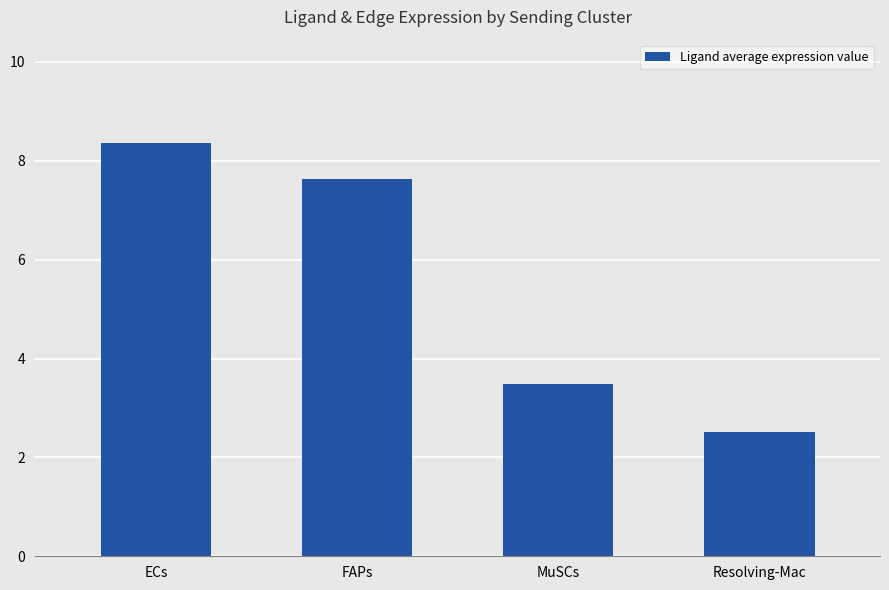

The chart shows a value of 7.6 at FAPs. True or false?

True